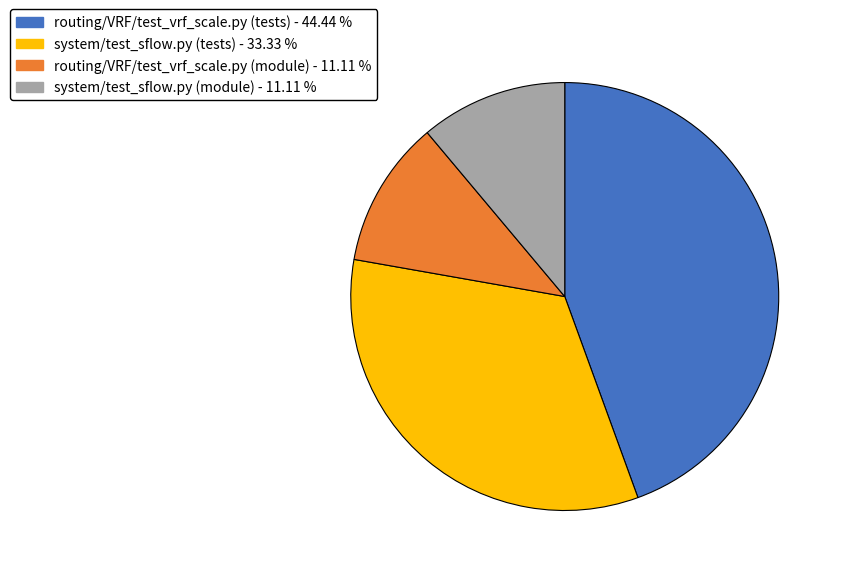

Does any single category account for the majority?

No